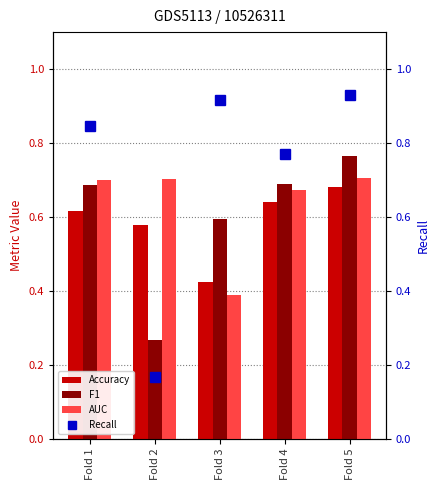

Is it true that F1 equals 1.2 at Fold 5?

False